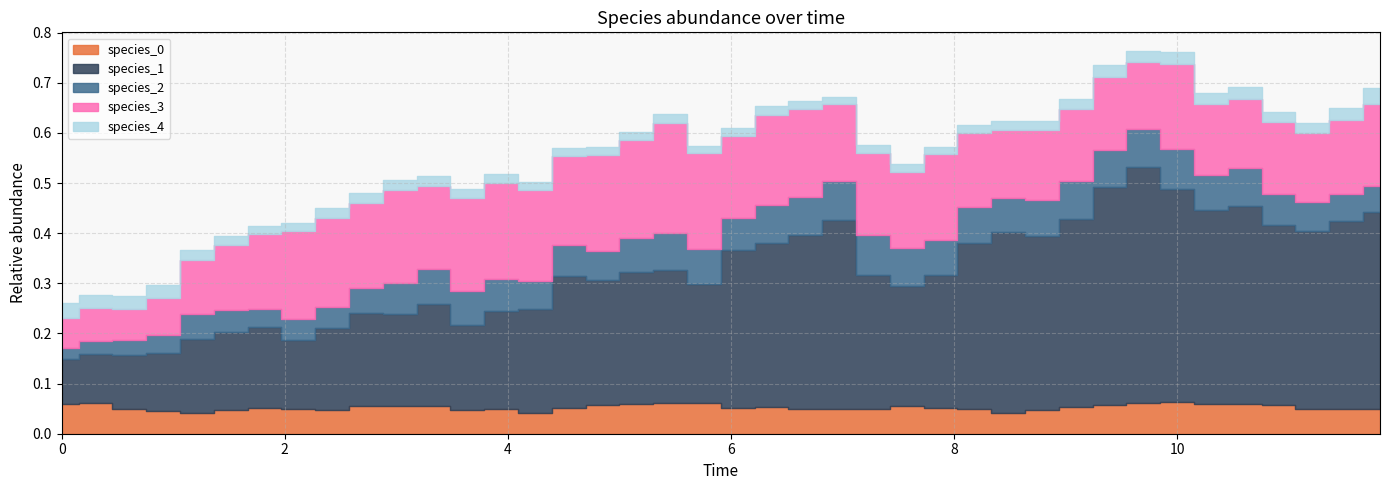

Reading left to right, extract all data points from this chart.

species_0: 0.1	0.1	0.0	0.0	0.0	0.0	0.1	0.0	0.0	0.1	0.1	0.1	0.0	0.0	0.0	0.1	0.1	0.1	0.1	0.1	0.1	0.1	0.0	0.0	0.0	0.1	0.1	0.0	0.0	0.0	0.1	0.1	0.1	0.1	0.1	0.1	0.1	0.0	0.0	0.0
species_1: 0.1	0.1	0.1	0.1	0.1	0.2	0.2	0.1	0.2	0.2	0.2	0.2	0.2	0.2	0.2	0.3	0.3	0.3	0.3	0.2	0.3	0.3	0.3	0.4	0.3	0.2	0.3	0.3	0.4	0.3	0.4	0.4	0.5	0.4	0.4	0.4	0.4	0.4	0.4	0.4
species_2: 0.0	0.0	0.0	0.0	0.0	0.0	0.0	0.0	0.0	0.1	0.1	0.1	0.1	0.1	0.1	0.1	0.1	0.1	0.1	0.1	0.1	0.1	0.1	0.1	0.1	0.1	0.1	0.1	0.1	0.1	0.1	0.1	0.1	0.1	0.1	0.1	0.1	0.1	0.1	0.1
species_3: 0.1	0.1	0.1	0.1	0.1	0.1	0.1	0.2	0.2	0.2	0.2	0.2	0.2	0.2	0.2	0.2	0.2	0.2	0.2	0.2	0.2	0.2	0.2	0.2	0.2	0.2	0.2	0.1	0.1	0.1	0.1	0.1	0.1	0.2	0.1	0.1	0.1	0.1	0.1	0.2
species_4: 0.0	0.0	0.0	0.0	0.0	0.0	0.0	0.0	0.0	0.0	0.0	0.0	0.0	0.0	0.0	0.0	0.0	0.0	0.0	0.0	0.0	0.0	0.0	0.0	0.0	0.0	0.0	0.0	0.0	0.0	0.0	0.0	0.0	0.0	0.0	0.0	0.0	0.0	0.0	0.0